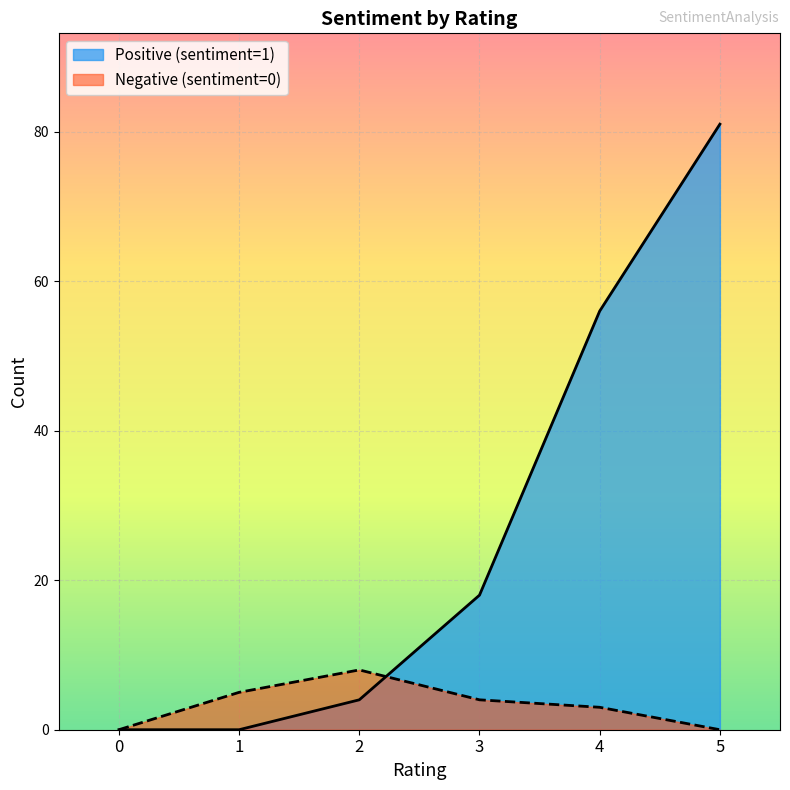

True or false: Negative (sentiment=0) and Positive (sentiment=1) cross at least once.

True